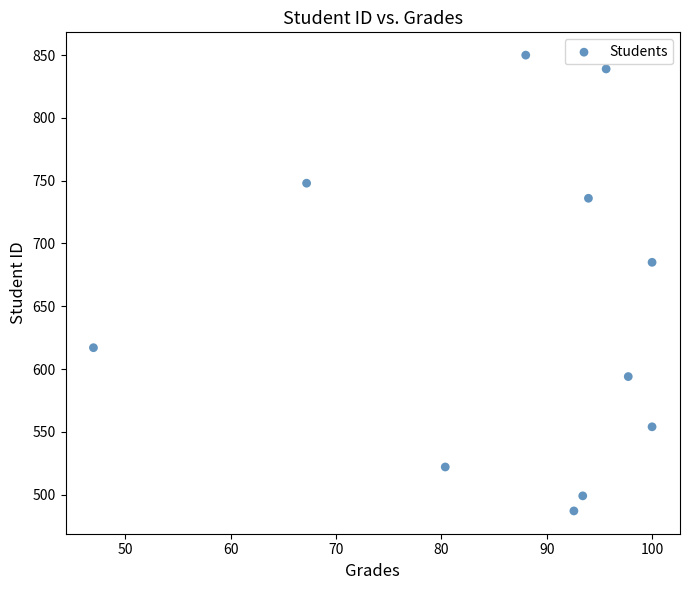

What Y value in the scatter plot is closest to 668?

685